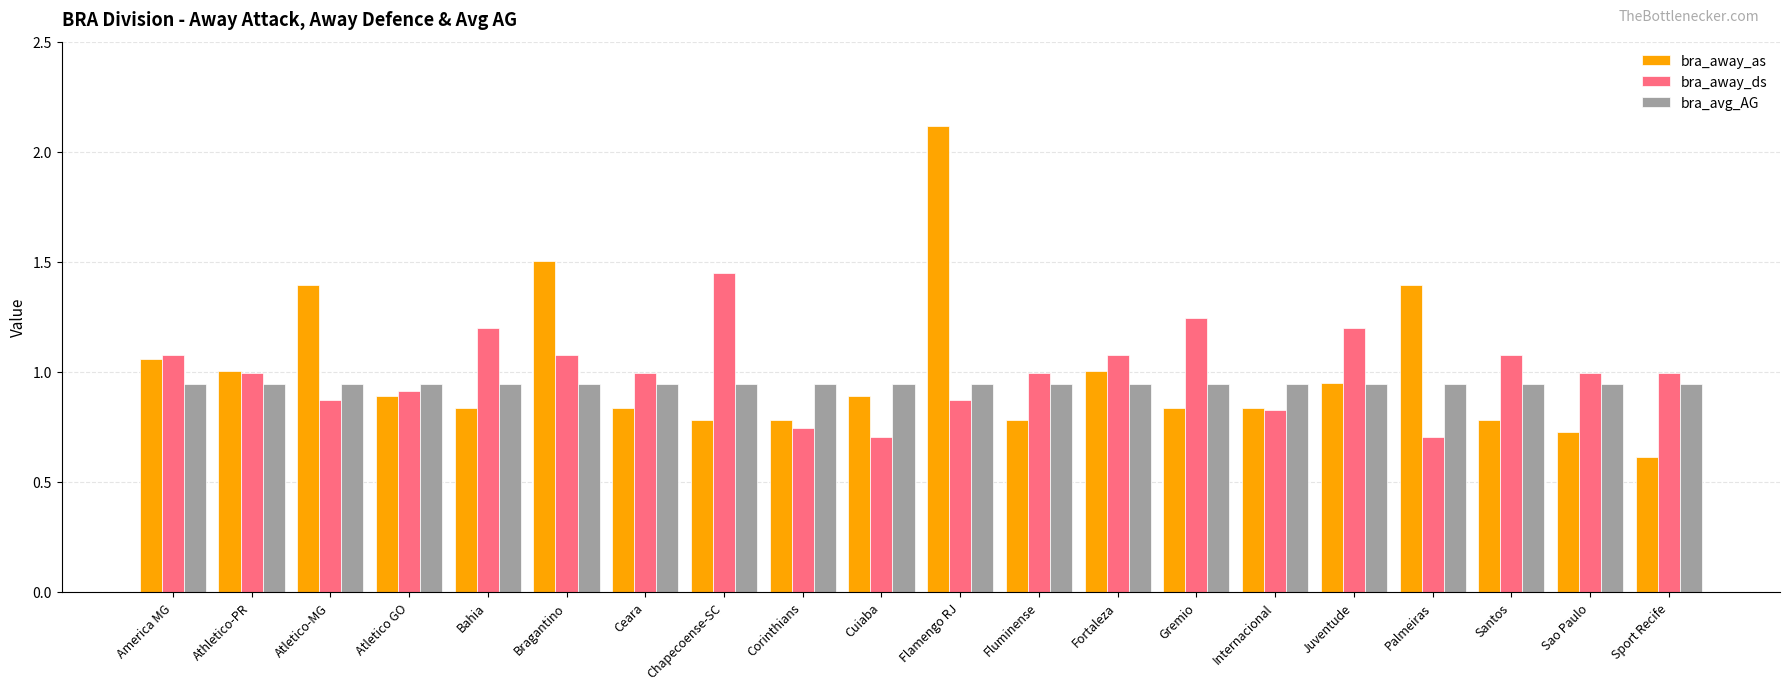

Which label corresponds to the smallest value in the chart?

Sport Recife